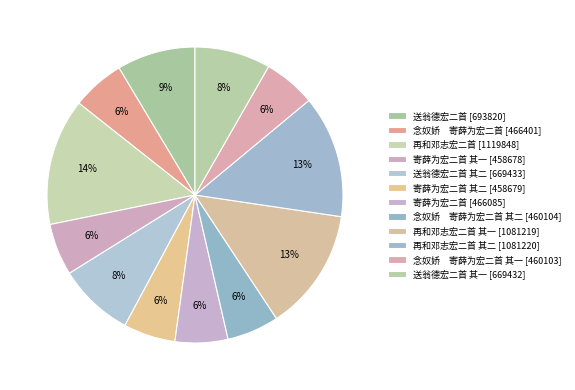

How many slices are in this pie chart?

12